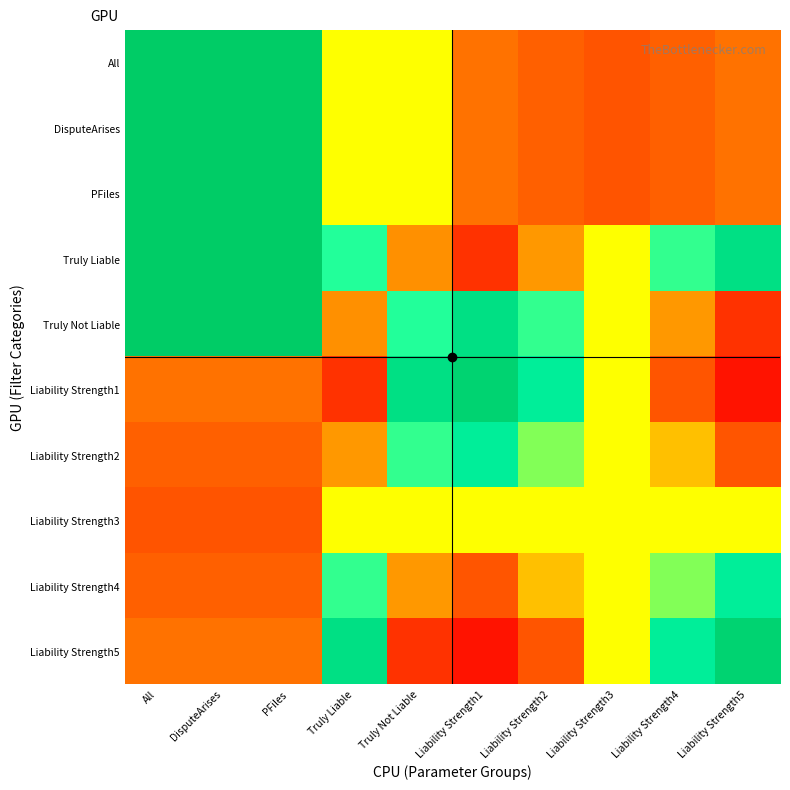

Reading left to right, what are all the values shown in this chart?

All: All=1.0	DisputeArises=1.0	PFiles=1.0	Truly Liable=0.5	Truly Not Liable=0.5	Liability Strength1=0.2	Liability Strength2=0.2	Liability Strength3=0.2	Liability Strength4=0.2	Liability Strength5=0.2
DisputeArises: All=1.0	DisputeArises=1.0	PFiles=1.0	Truly Liable=0.5	Truly Not Liable=0.5	Liability Strength1=0.2	Liability Strength2=0.2	Liability Strength3=0.2	Liability Strength4=0.2	Liability Strength5=0.2
PFiles: All=1.0	DisputeArises=1.0	PFiles=1.0	Truly Liable=0.5	Truly Not Liable=0.5	Liability Strength1=0.2	Liability Strength2=0.2	Liability Strength3=0.2	Liability Strength4=0.2	Liability Strength5=0.2
Truly Liable: All=1.0	DisputeArises=1.0	PFiles=1.0	Truly Liable=0.7	Truly Not Liable=0.3	Liability Strength1=0.1	Liability Strength2=0.3	Liability Strength3=0.5	Liability Strength4=0.7	Liability Strength5=0.9
Truly Not Liable: All=1.0	DisputeArises=1.0	PFiles=1.0	Truly Liable=0.3	Truly Not Liable=0.7	Liability Strength1=0.9	Liability Strength2=0.7	Liability Strength3=0.5	Liability Strength4=0.3	Liability Strength5=0.1
Liability Strength1: All=0.2	DisputeArises=0.2	PFiles=0.2	Truly Liable=0.1	Truly Not Liable=0.9	Liability Strength1=1.0	Liability Strength2=0.8	Liability Strength3=0.5	Liability Strength4=0.2	Liability Strength5=0.0
Liability Strength2: All=0.2	DisputeArises=0.2	PFiles=0.2	Truly Liable=0.3	Truly Not Liable=0.7	Liability Strength1=0.8	Liability Strength2=0.6	Liability Strength3=0.5	Liability Strength4=0.4	Liability Strength5=0.2
Liability Strength3: All=0.2	DisputeArises=0.2	PFiles=0.2	Truly Liable=0.5	Truly Not Liable=0.5	Liability Strength1=0.5	Liability Strength2=0.5	Liability Strength3=0.5	Liability Strength4=0.5	Liability Strength5=0.5
Liability Strength4: All=0.2	DisputeArises=0.2	PFiles=0.2	Truly Liable=0.7	Truly Not Liable=0.3	Liability Strength1=0.2	Liability Strength2=0.4	Liability Strength3=0.5	Liability Strength4=0.6	Liability Strength5=0.8
Liability Strength5: All=0.2	DisputeArises=0.2	PFiles=0.2	Truly Liable=0.9	Truly Not Liable=0.1	Liability Strength1=0.0	Liability Strength2=0.2	Liability Strength3=0.5	Liability Strength4=0.8	Liability Strength5=1.0